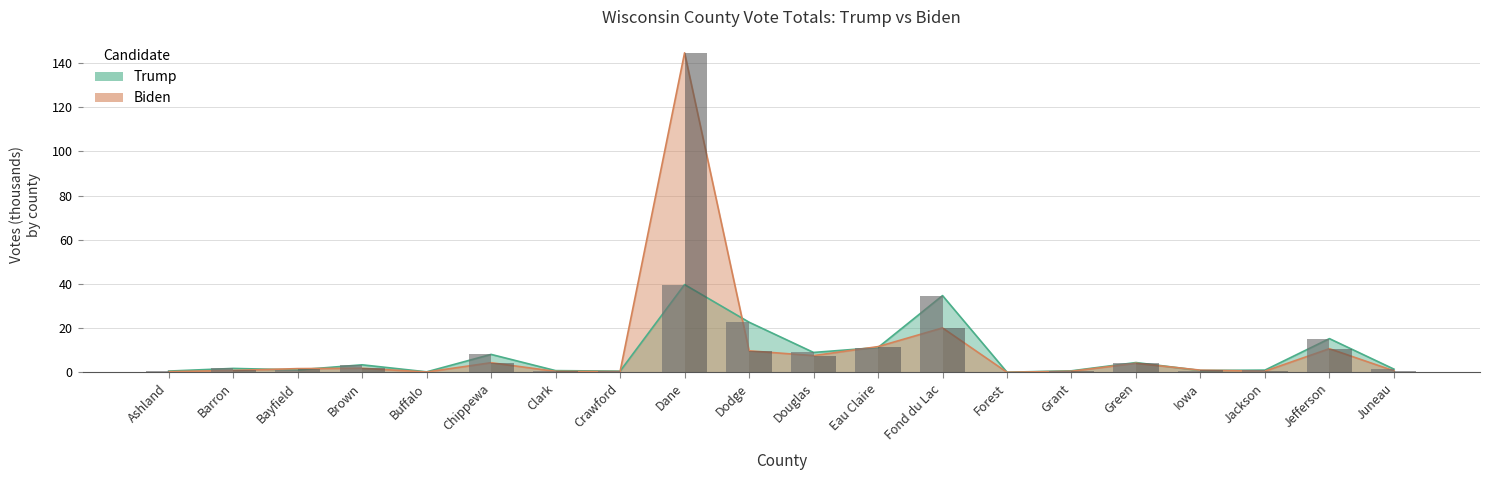

The value of Trump (bars) at Buffalo is 0.1. True or false?

False